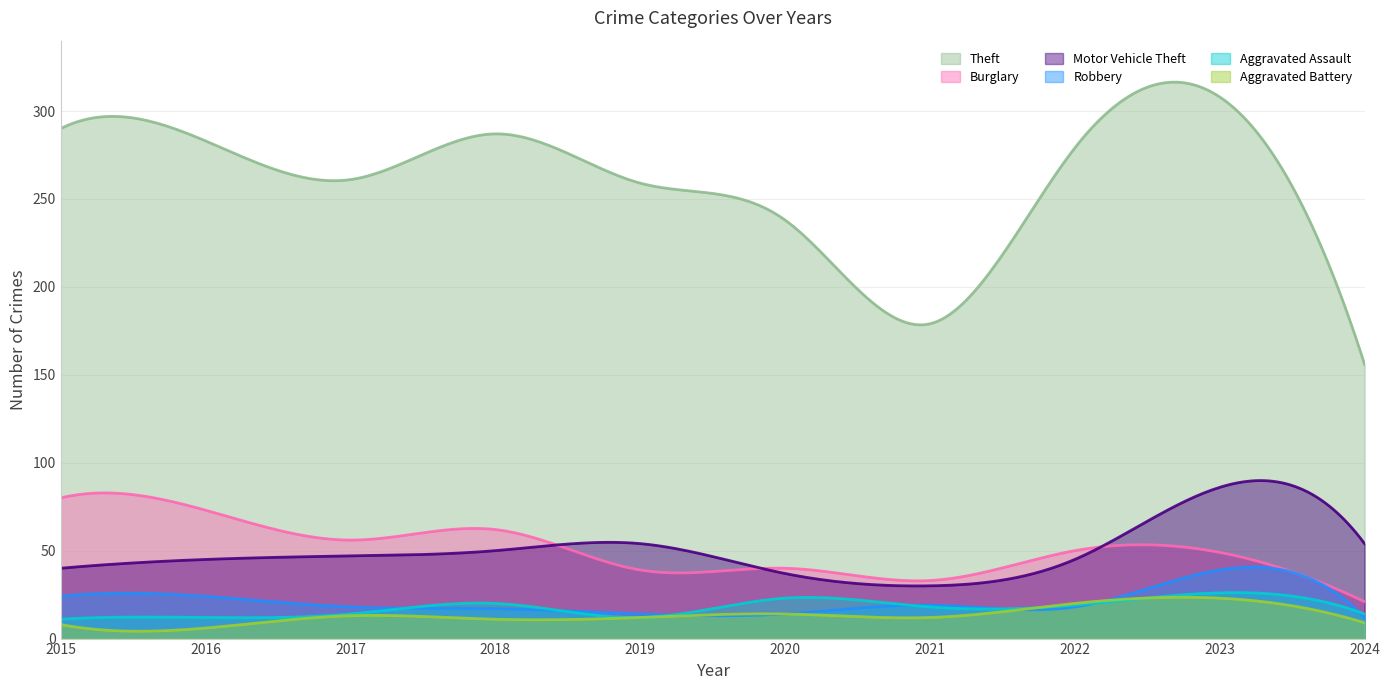

What is the difference between the Robbery values at 2018 and 2024?

5